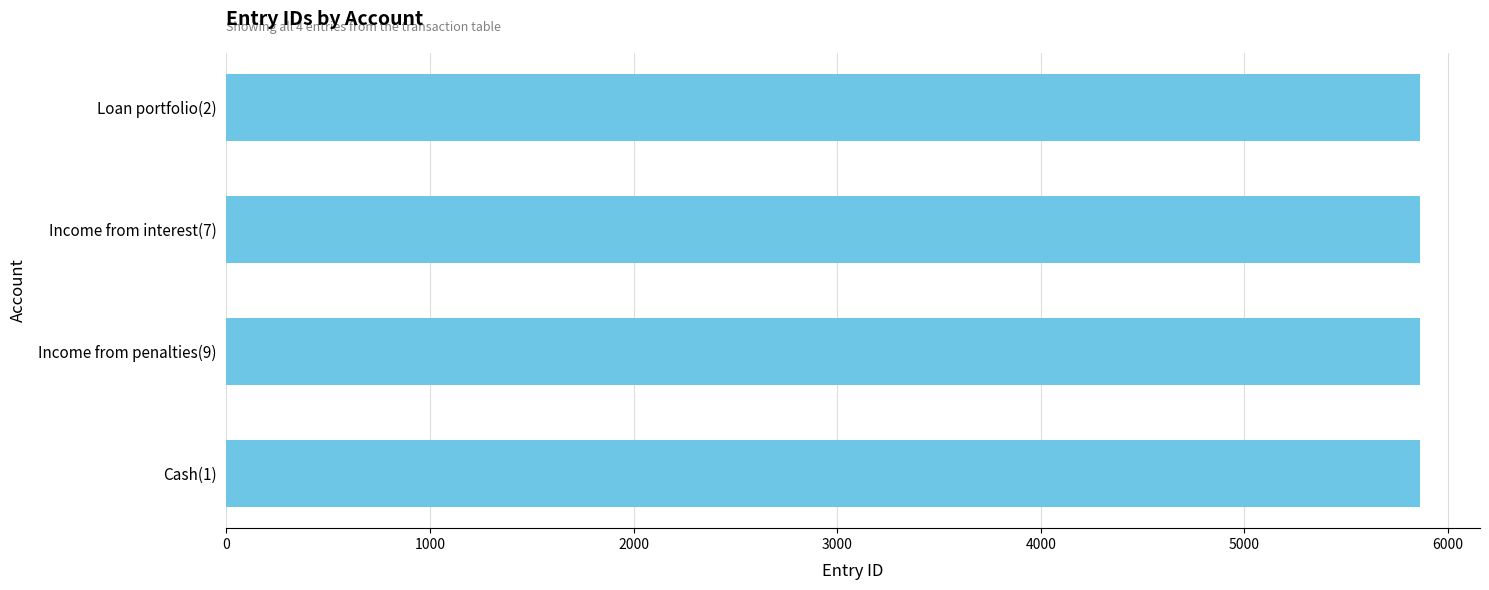

Is it true that the value at Cash(1) is 5864?

True